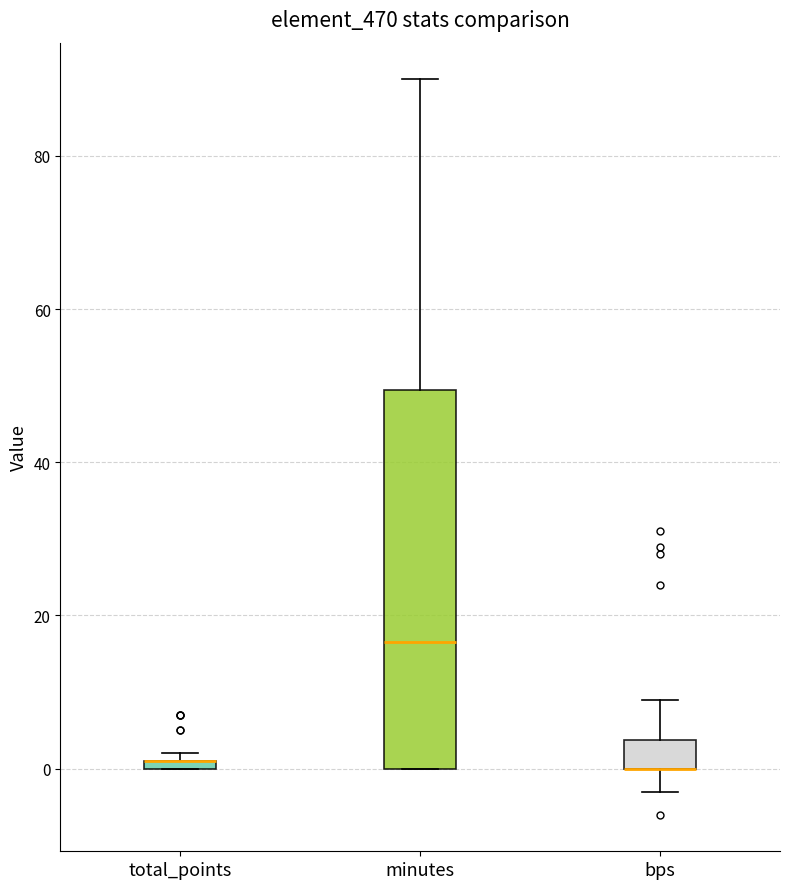

Comparing the boxes themselves (not the whiskers), which one is the tallest?

minutes